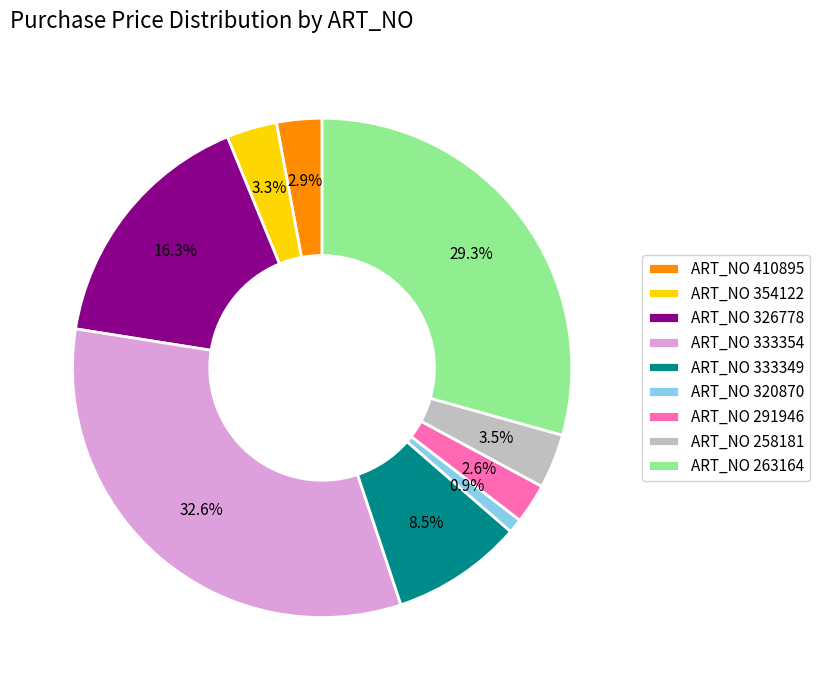

Is ART_NO 320870 the majority of the pie?

No